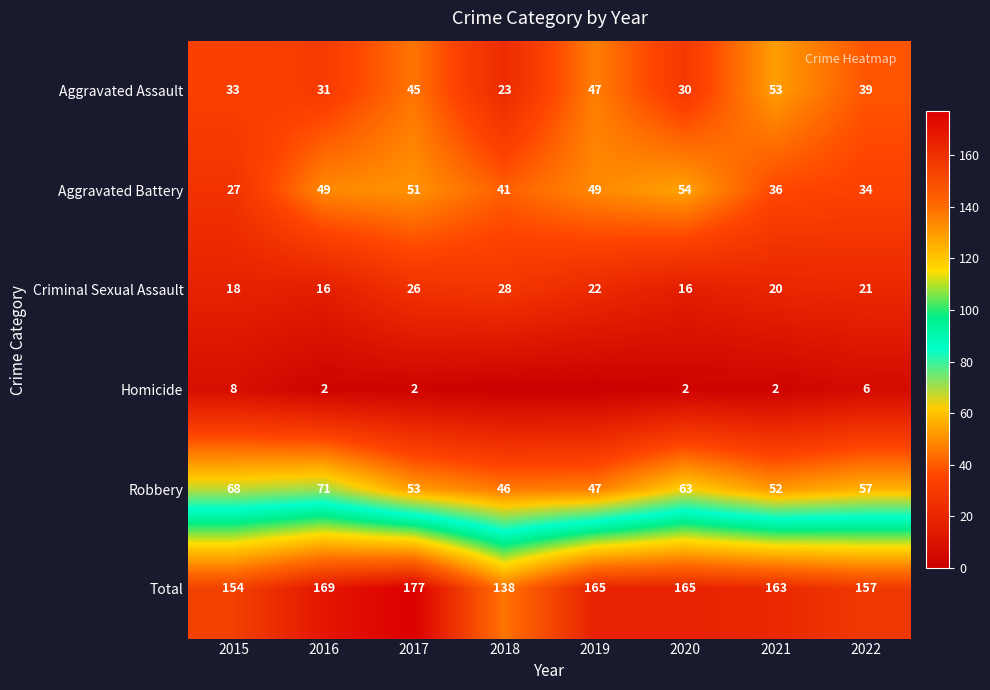

The value of Total at 2021 is 65. True or false?

False